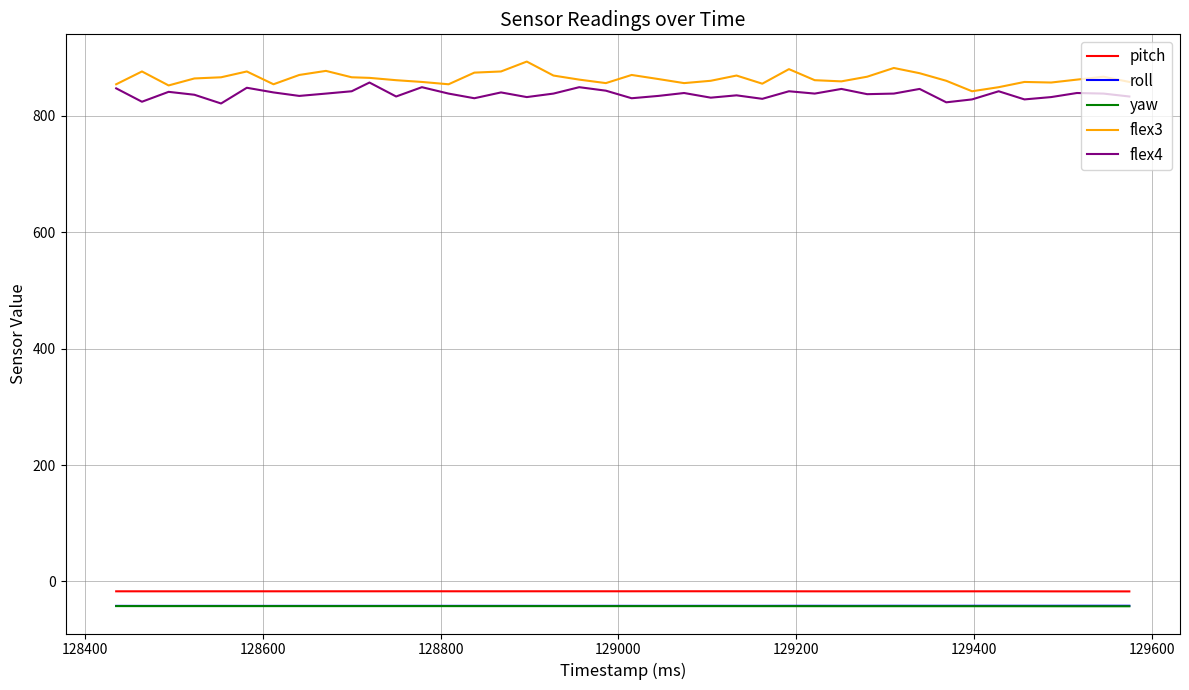

What is the maximum value for yaw?

-42.3